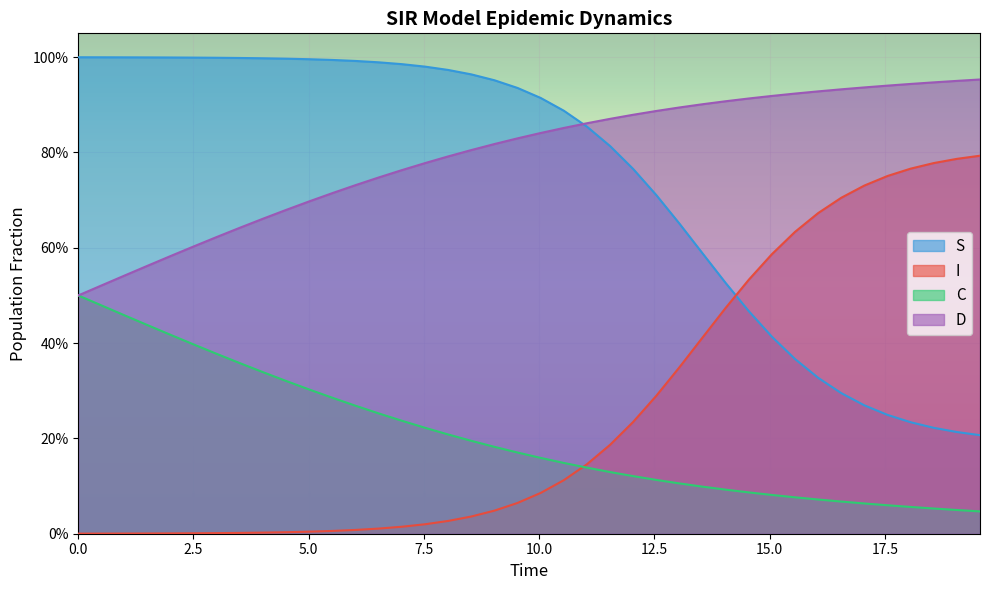

What is the sum of all I values?

10.3